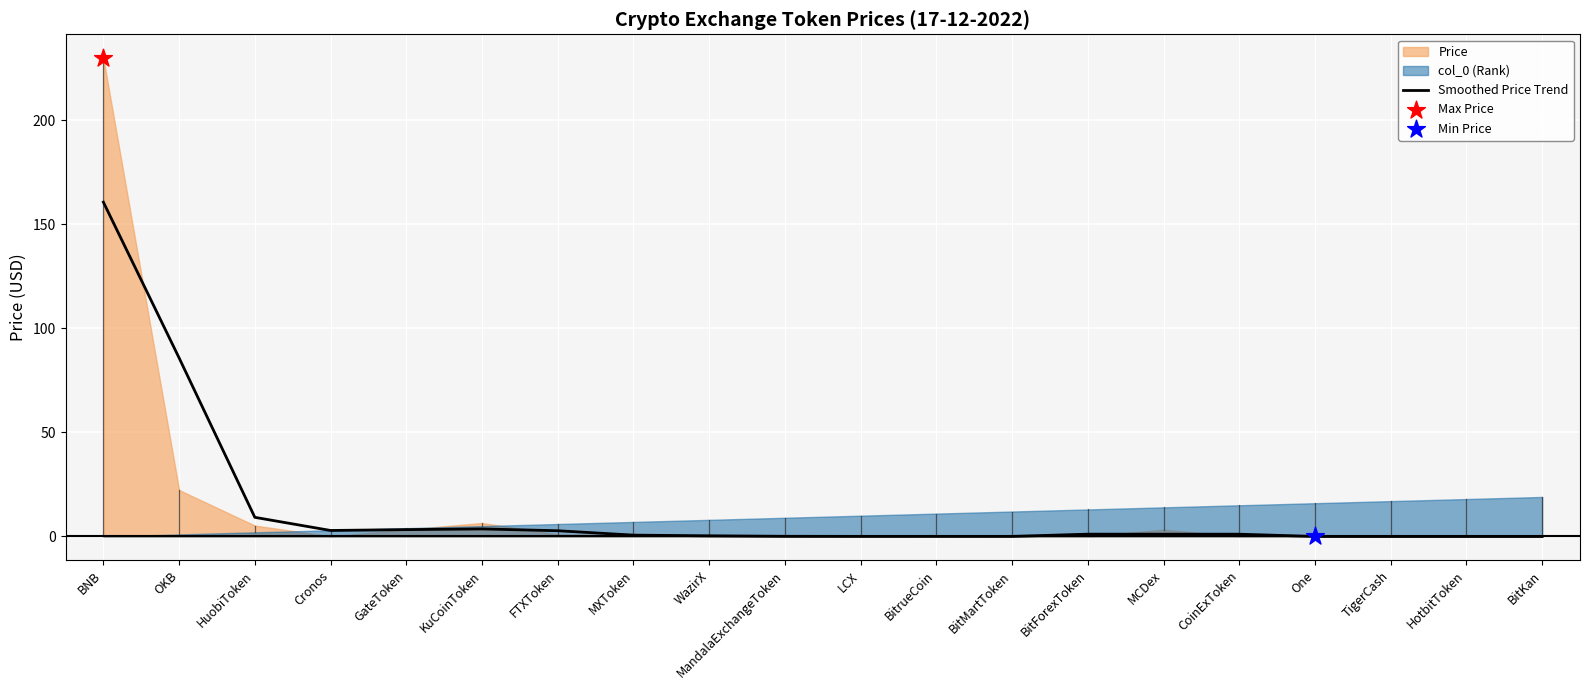

What is the change in value from HuobiToken to BitForexToken?

-8.1